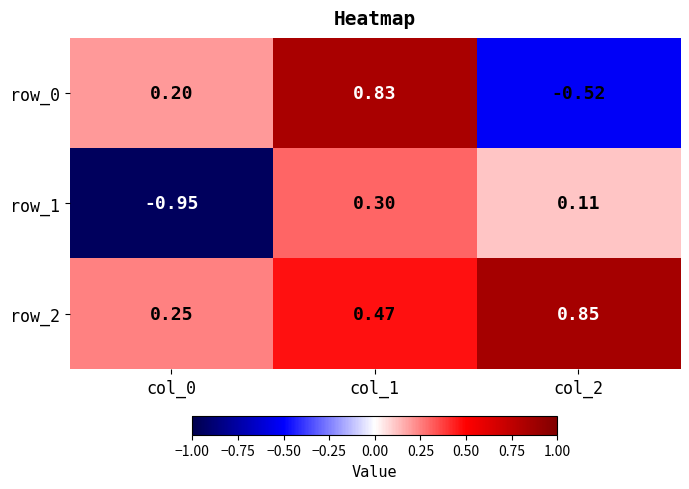

Is the value of row_1 at col_0 greater than the value of row_0 at col_1?

No